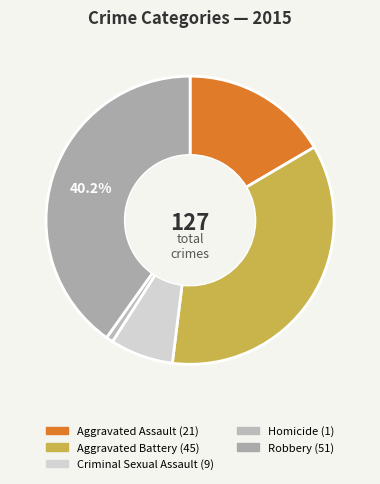

To the nearest percent, what is the average slice percentage?

20%